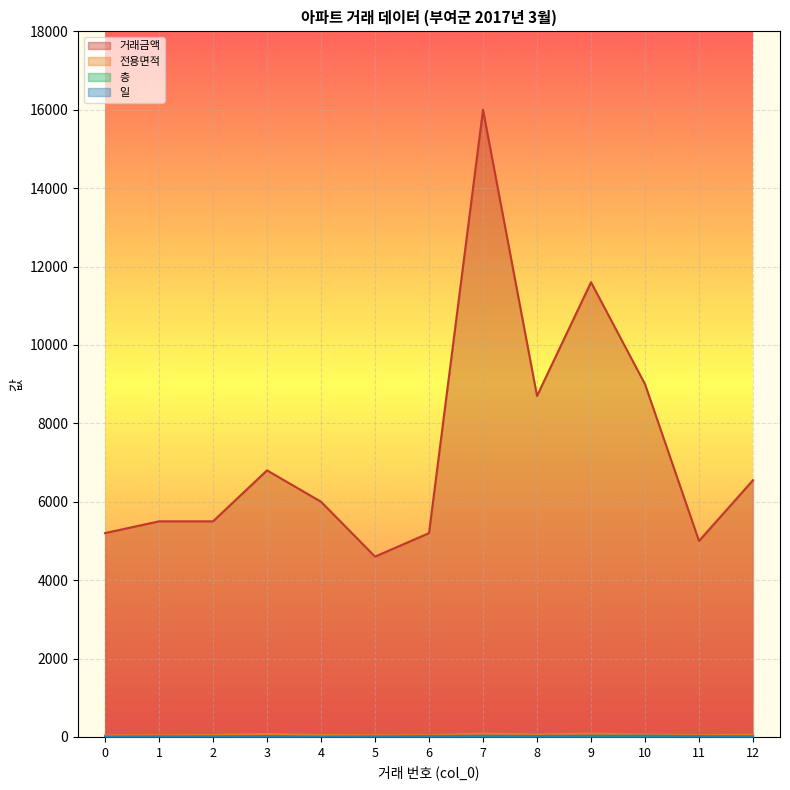

What is the maximum value for 일?

31.0